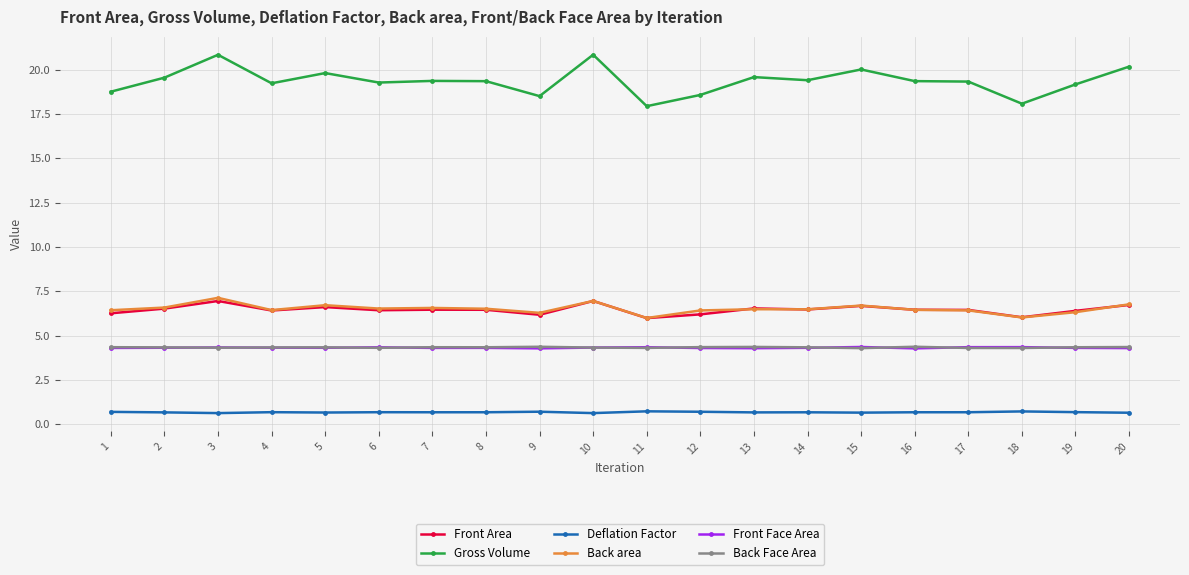

What is the value of the Front Area point at the 10th from the left?

6.9